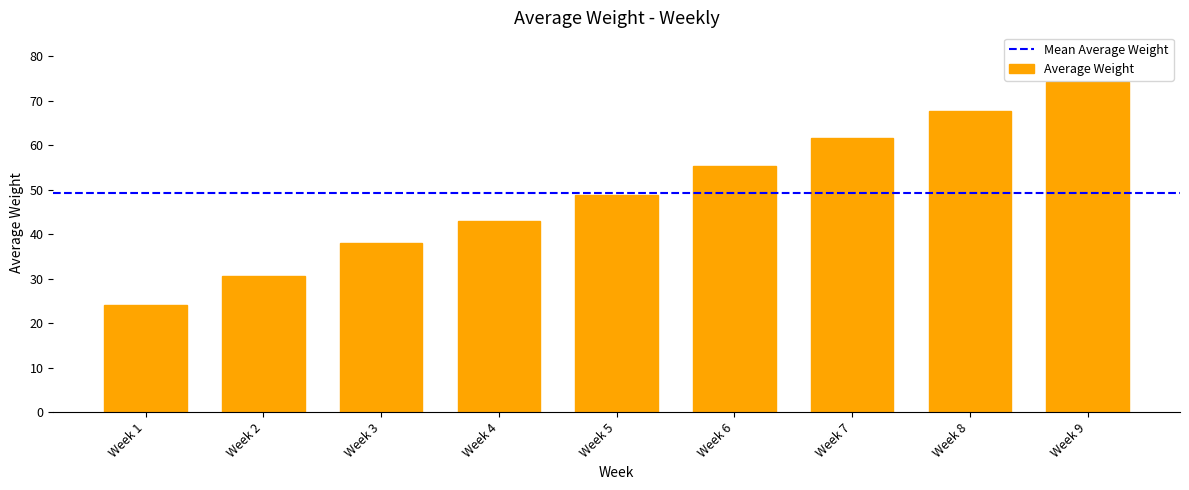

What is the sum of the values at Week 2 and Week 9?

104.7